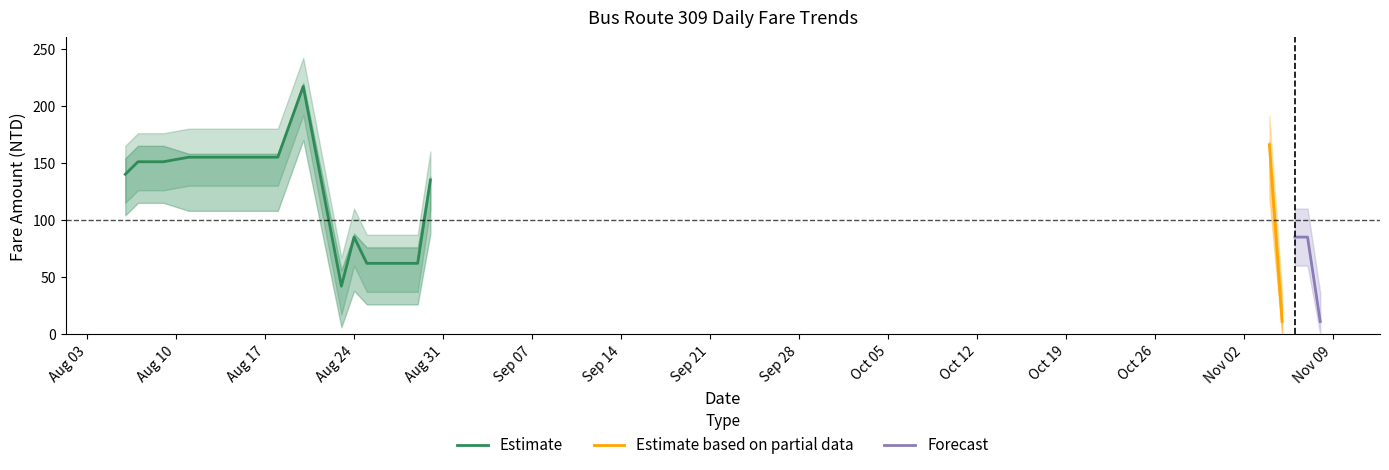

Is the value of 上車消費應扣_mean at 2021-08-14 greater than the value of 下車消費應扣_mean at 2021-11-08?

Yes